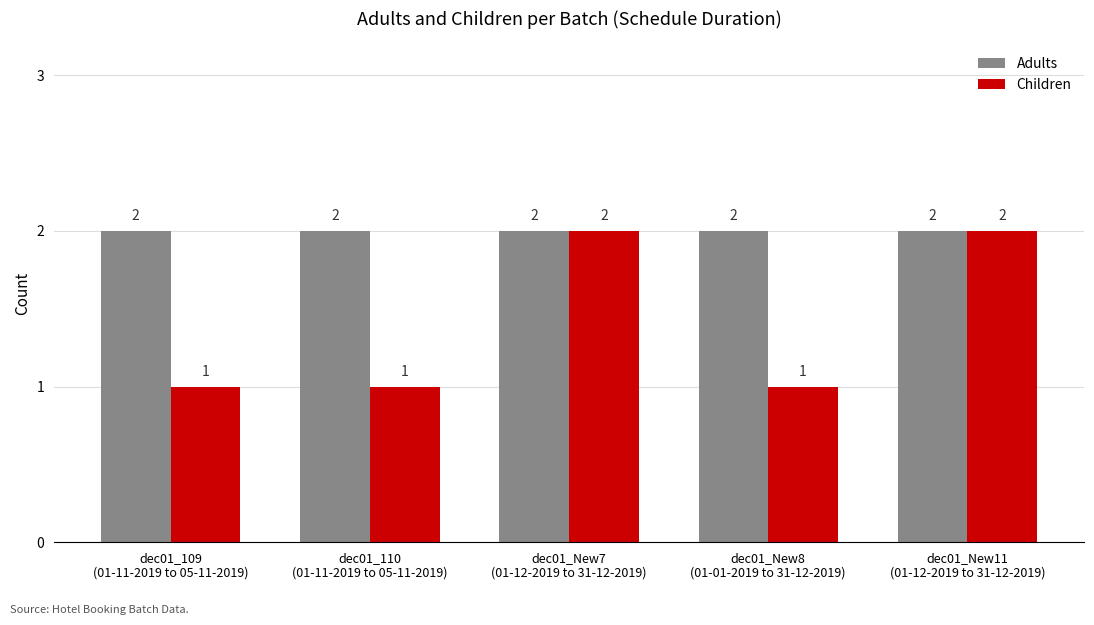

Which series has the largest total across all categories?

Adults